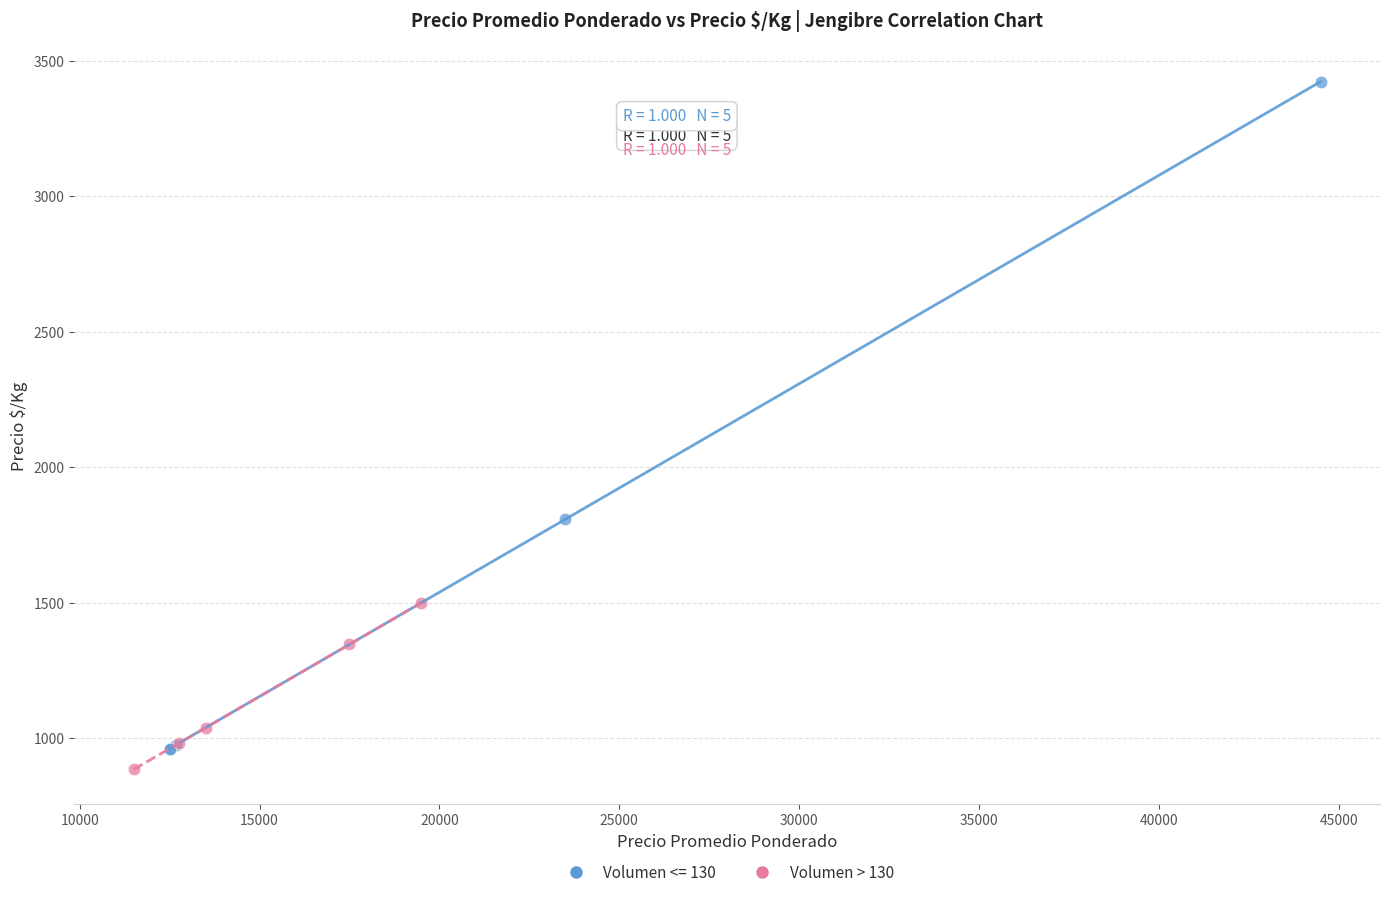

Which series contains the highest Y value?

Volumen <= 130